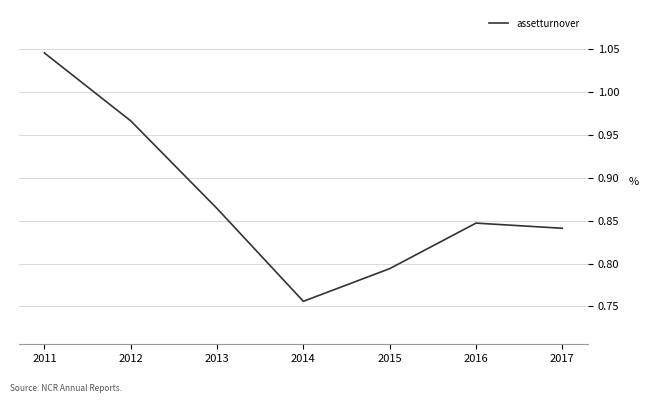

Is it true that the value at 2017 is 0.4?

False